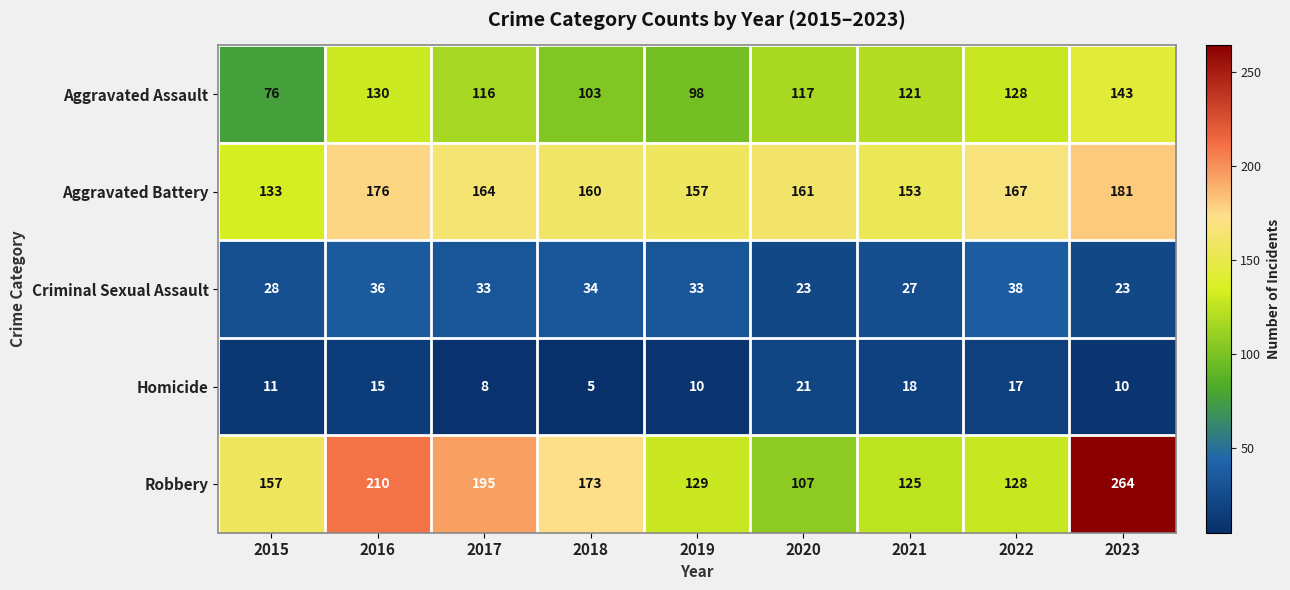

At 2018, list the series in order from largest to smallest.

Robbery, Aggravated Battery, Aggravated Assault, Criminal Sexual Assault, Homicide